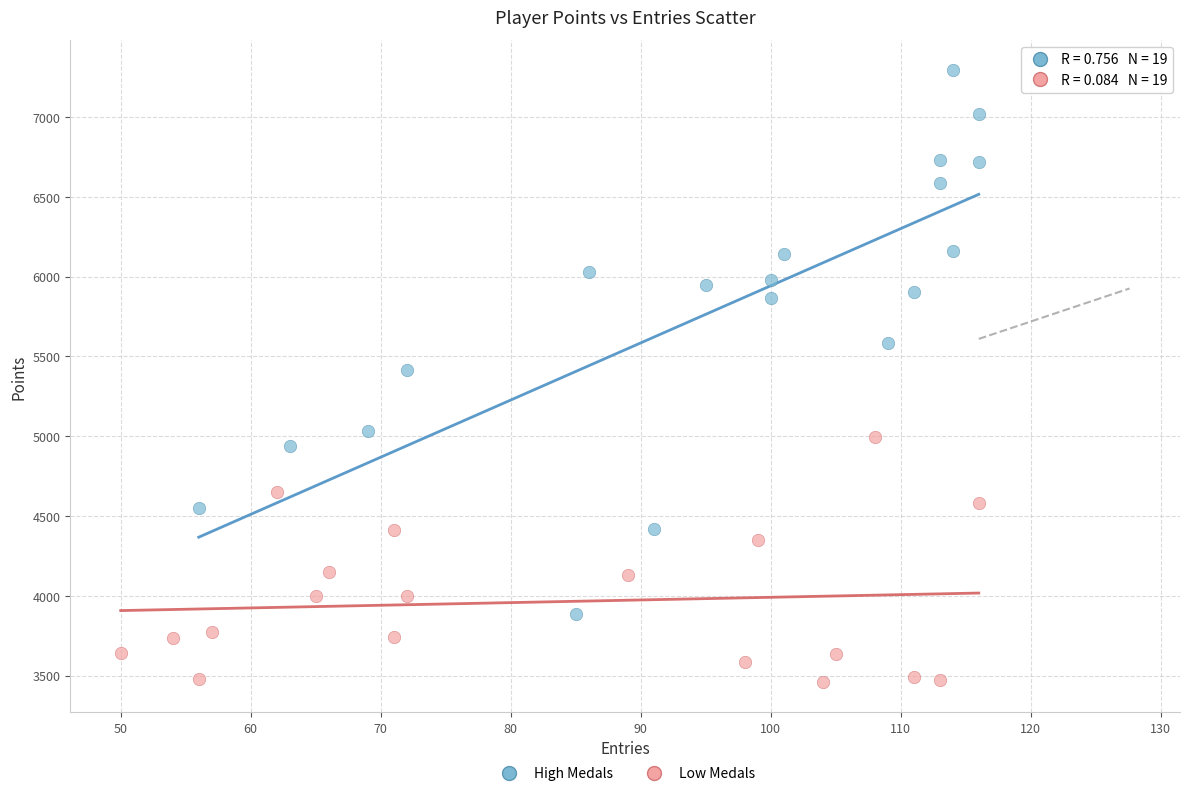

Which series contains the lowest Y value?

Low Medals